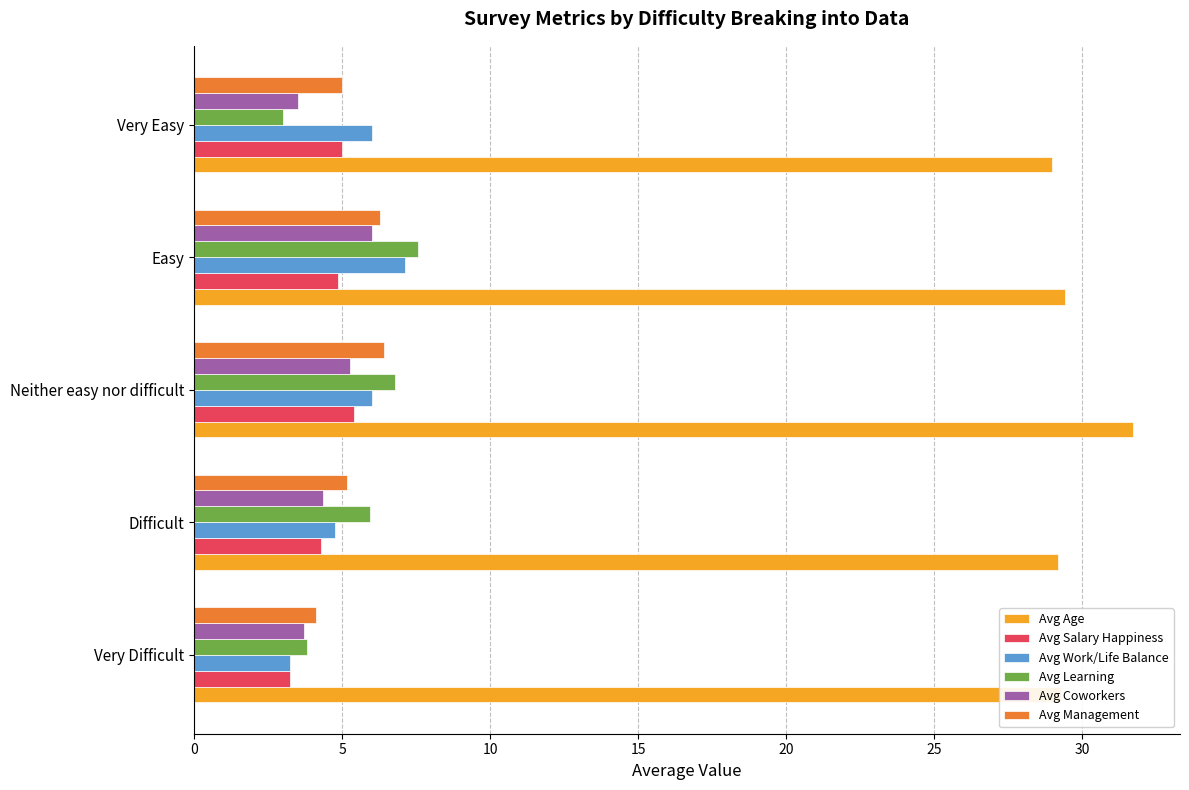

How many series are shown in this chart?

6